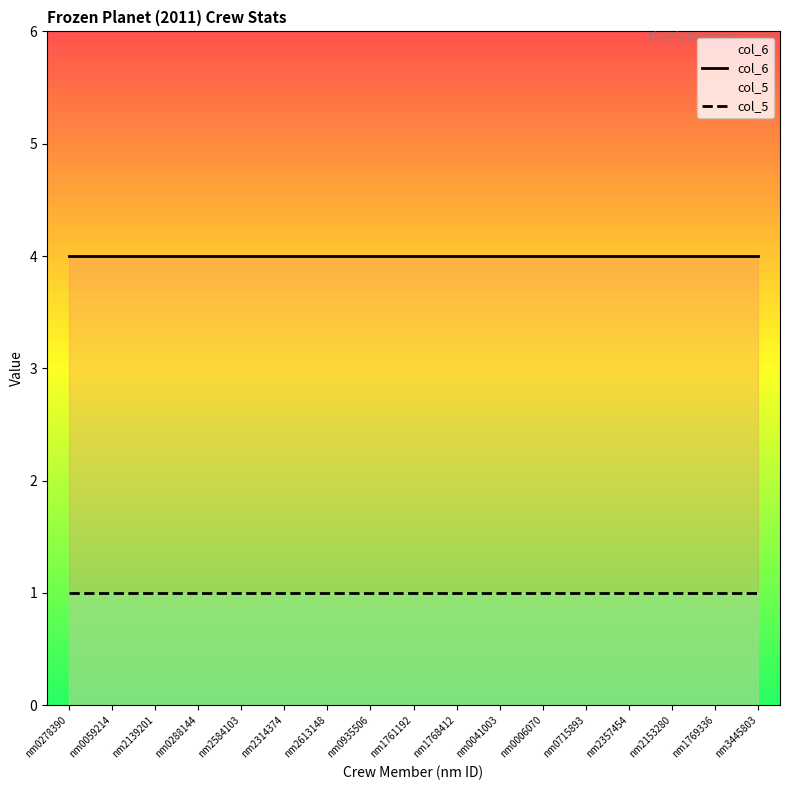

What is the difference between the highest and lowest values at nm0006070?

3